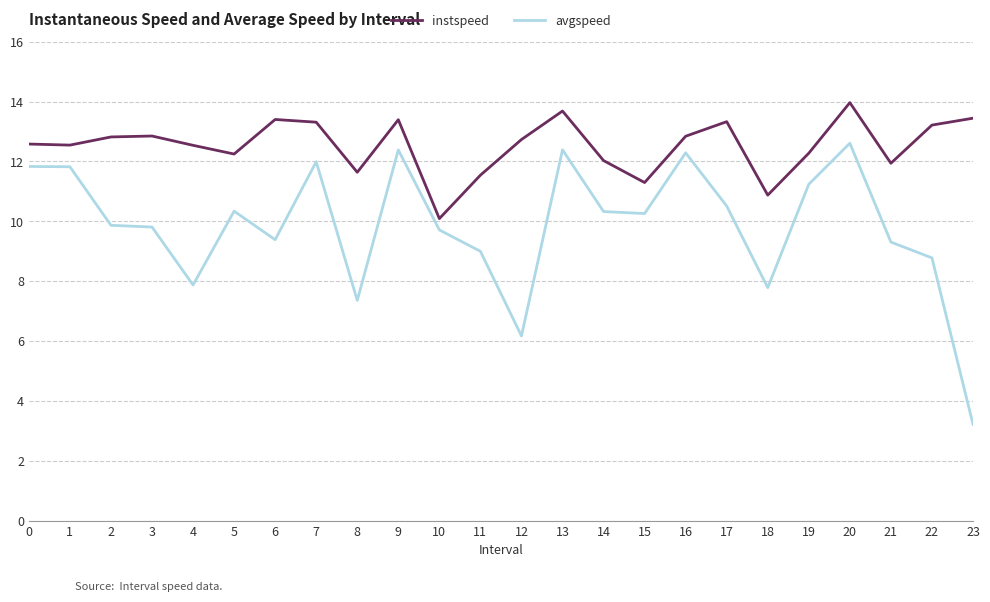

What is the sum of the avgspeed values at 12 and 6?

15.6